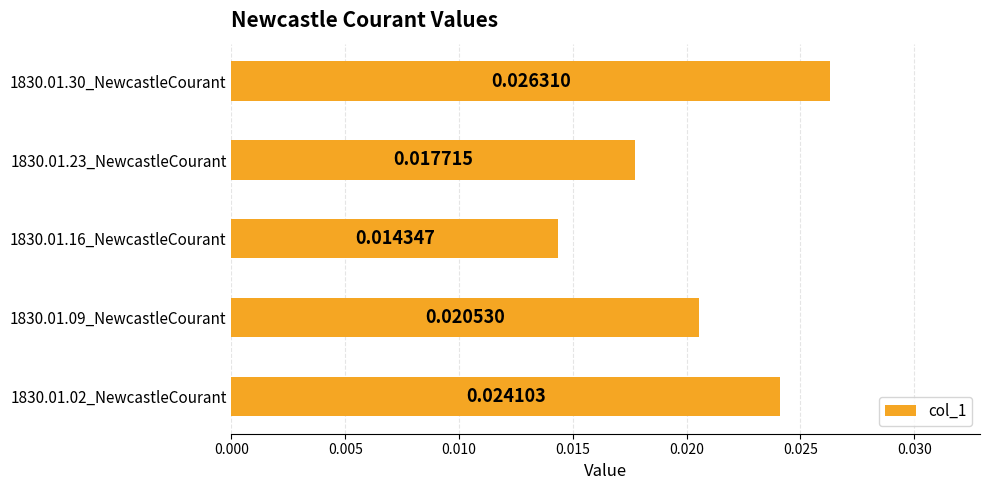

How many bars are there in total?

5